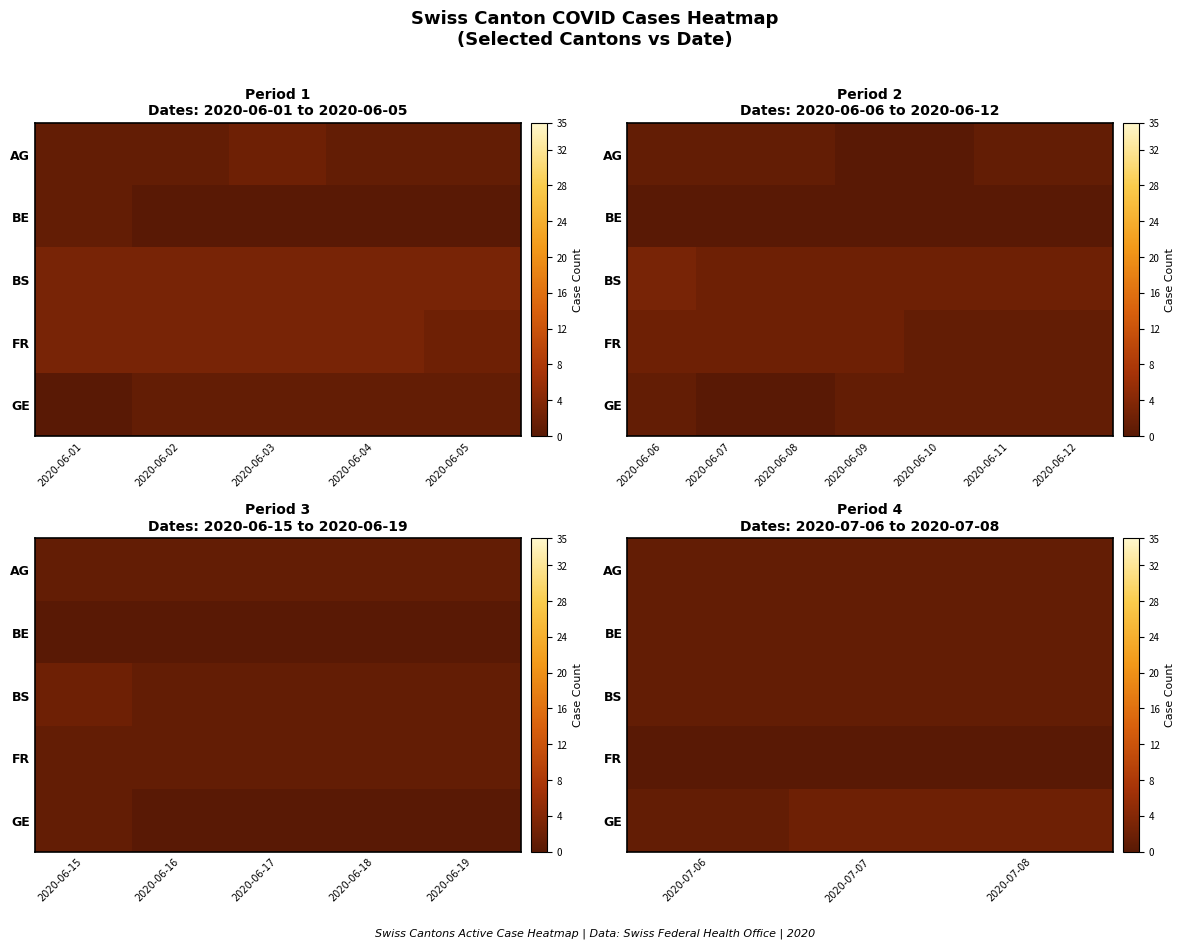

Which series changed the most between 2020-07-06 and 2020-07-07?

GE